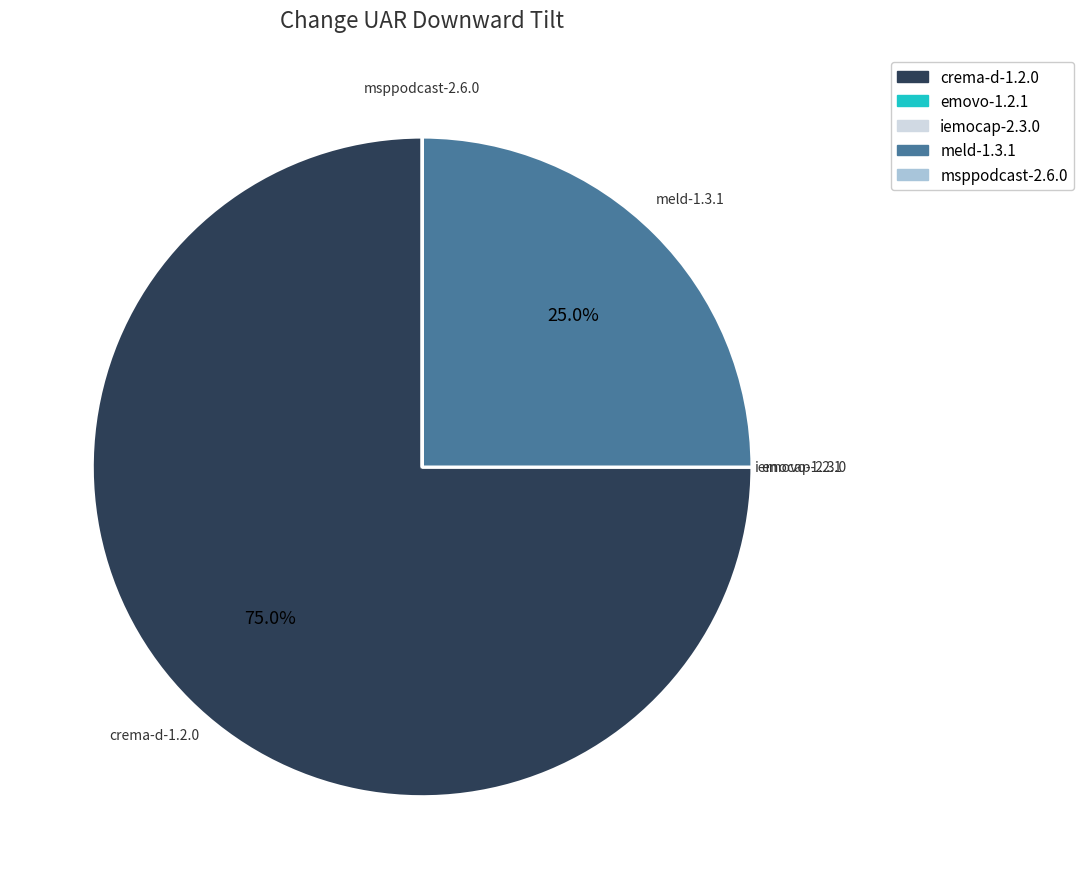

Is there a majority slice in this chart?

Yes